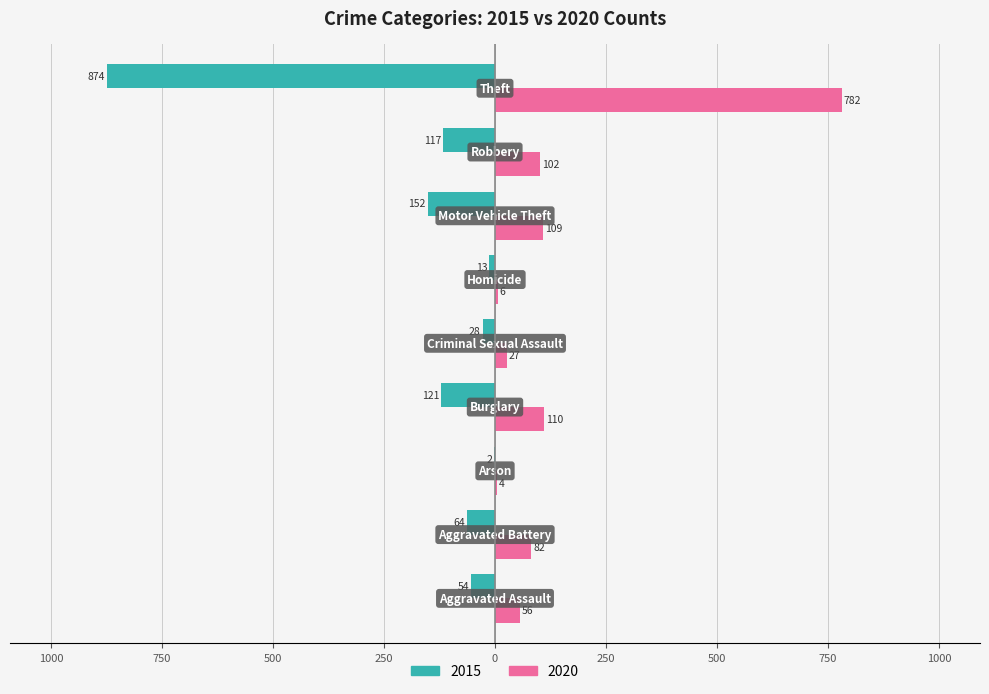

What is the value of the 2020 bar at the 4th from the left?

110